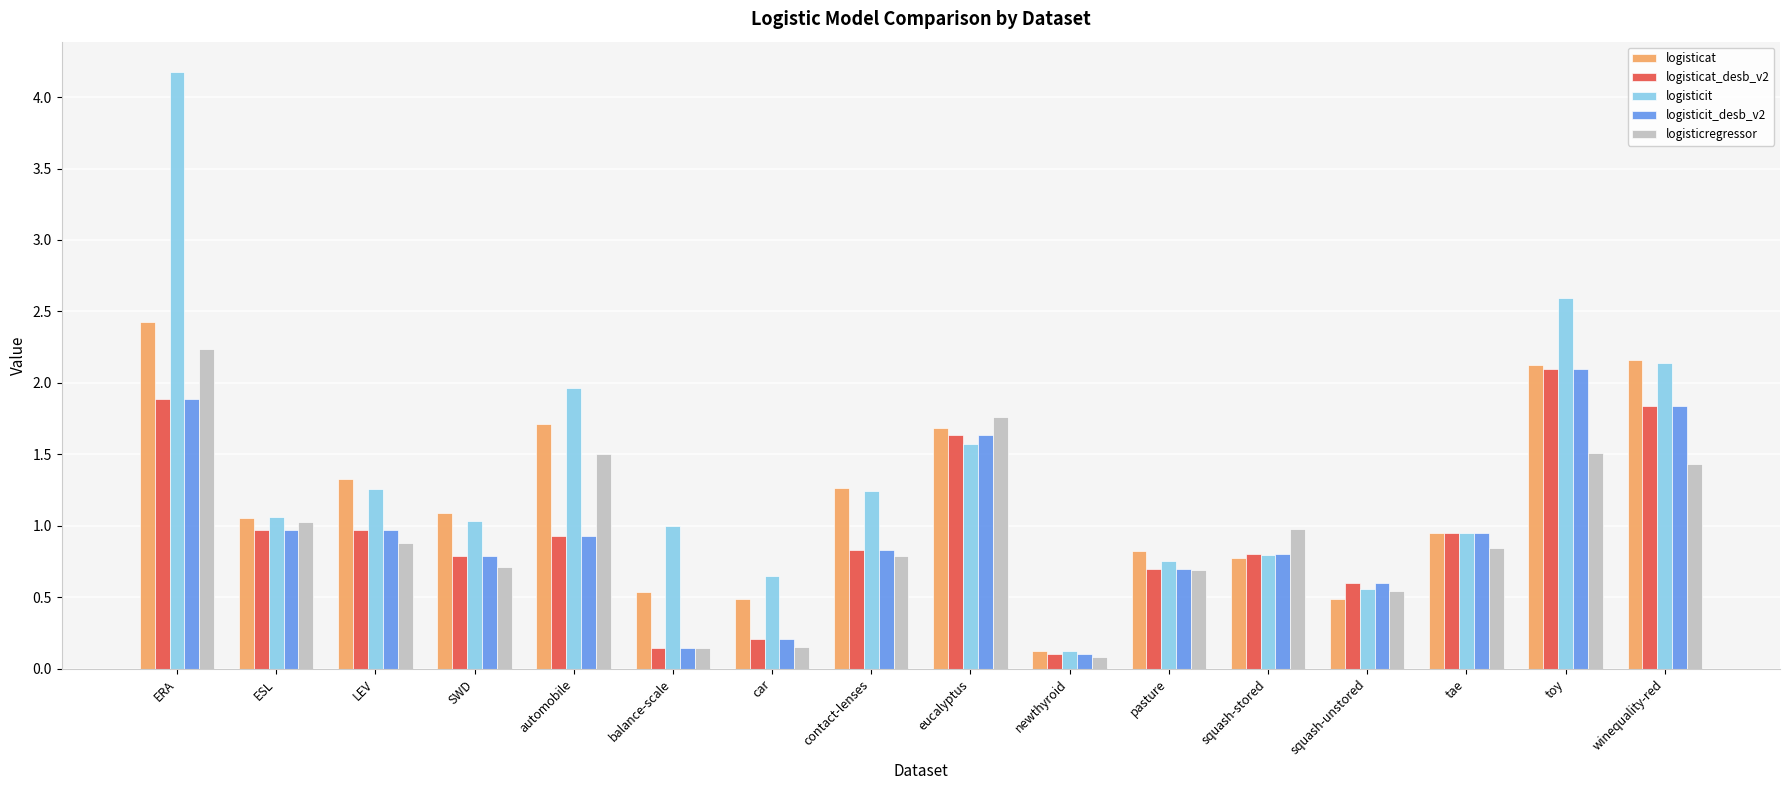

The value of logisticregressor at LEV is 0.2. True or false?

False